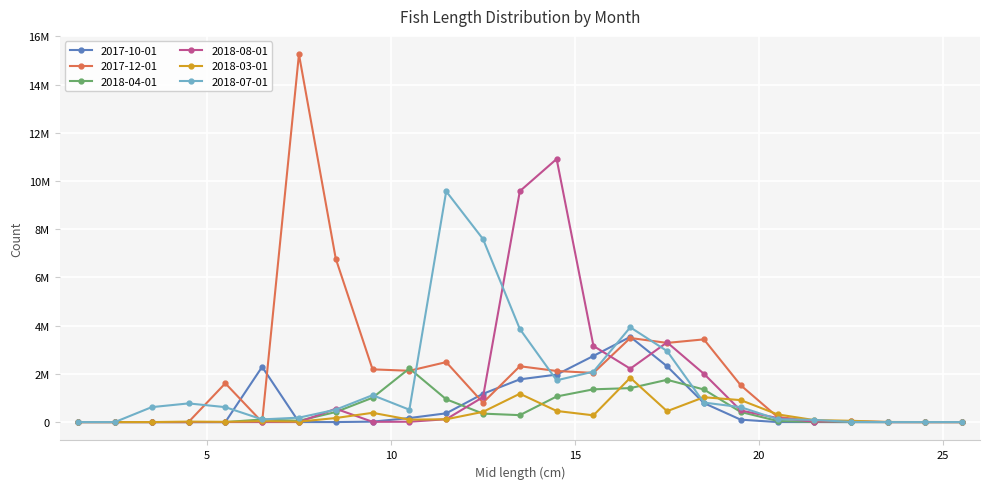

What is the label of the 4th point from the left?

4.5